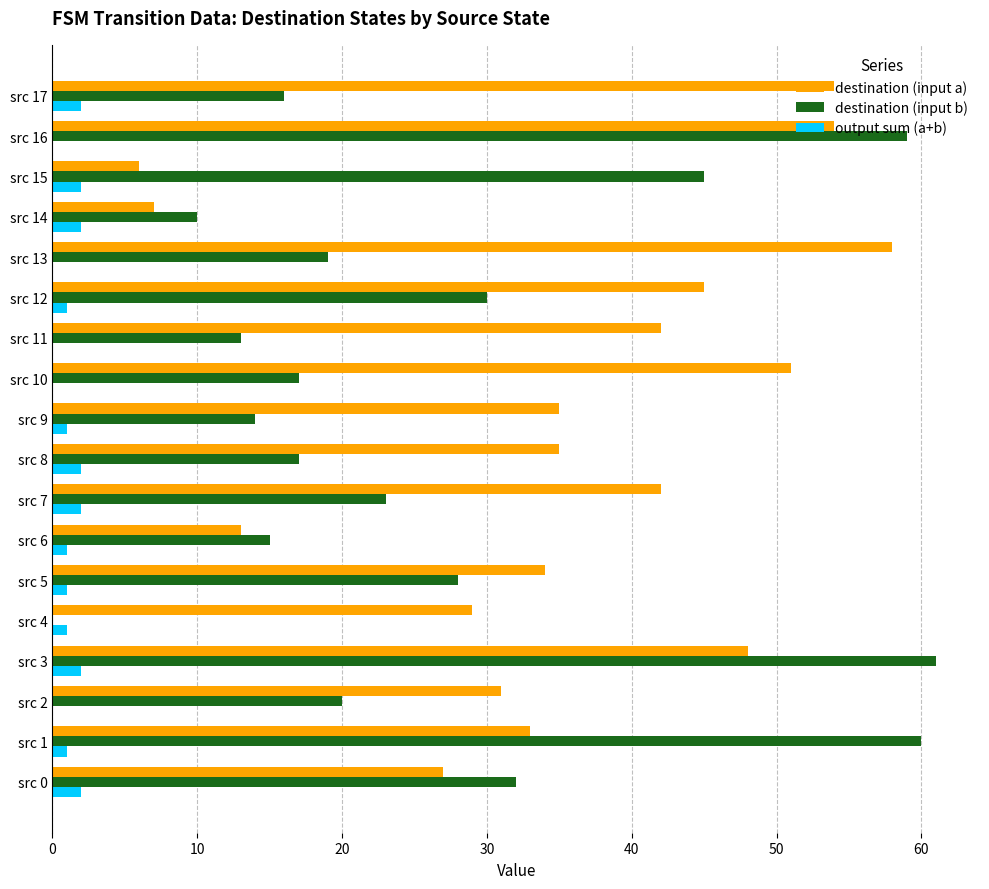

The value of destination (input a) at src 3 is 67. True or false?

False